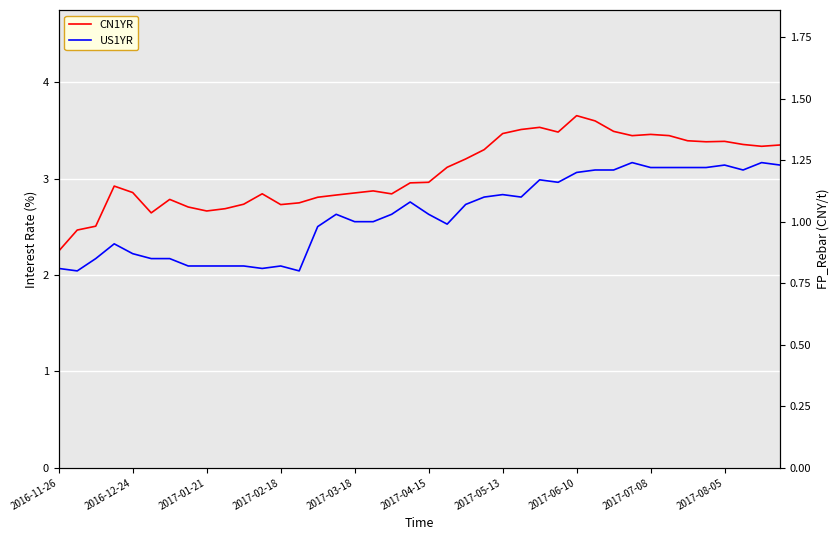

Reading left to right, extract all data points from this chart.

CN1YR: 2.2	2.5	2.5	2.9	2.9	2.6	2.8	2.7	2.7	2.7	2.7	2.8	2.7	2.7	2.8	2.8	2.9	2.9	2.8	3.0	3.0	3.1	3.2	3.3	3.5	3.5	3.5	3.5	3.7	3.6	3.5	3.4	3.5	3.4	3.4	3.4	3.4	3.4	3.3	3.3
US1YR: 0.8	0.8	0.8	0.9	0.9	0.8	0.8	0.8	0.8	0.8	0.8	0.8	0.8	0.8	1.0	1.0	1.0	1.0	1.0	1.1	1.0	1.0	1.1	1.1	1.1	1.1	1.2	1.2	1.2	1.2	1.2	1.2	1.2	1.2	1.2	1.2	1.2	1.2	1.2	1.2